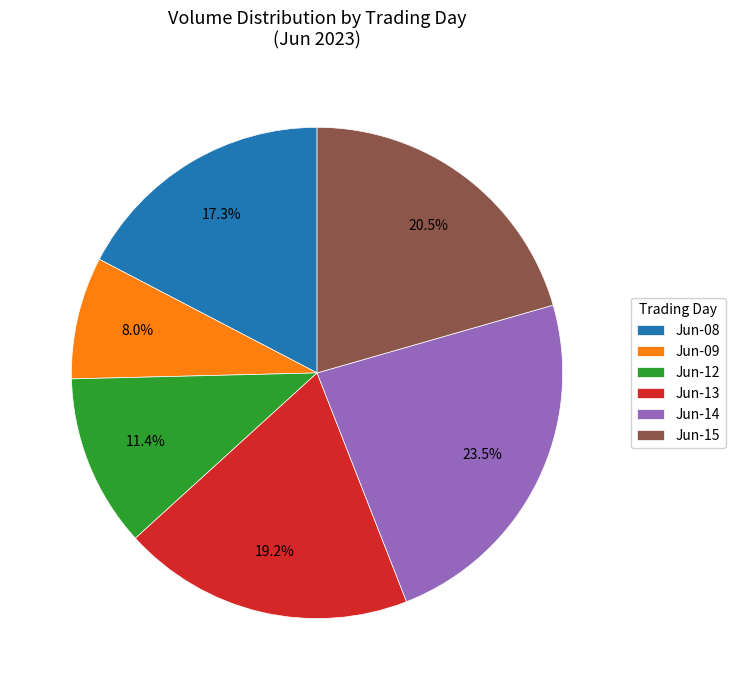

Does any single category account for the majority?

No